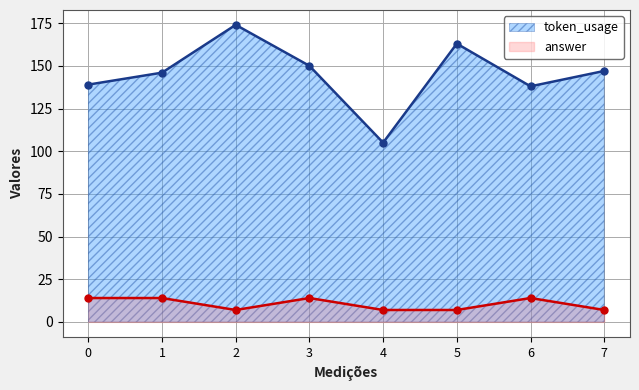

Between 6 and 5, which is larger?

5